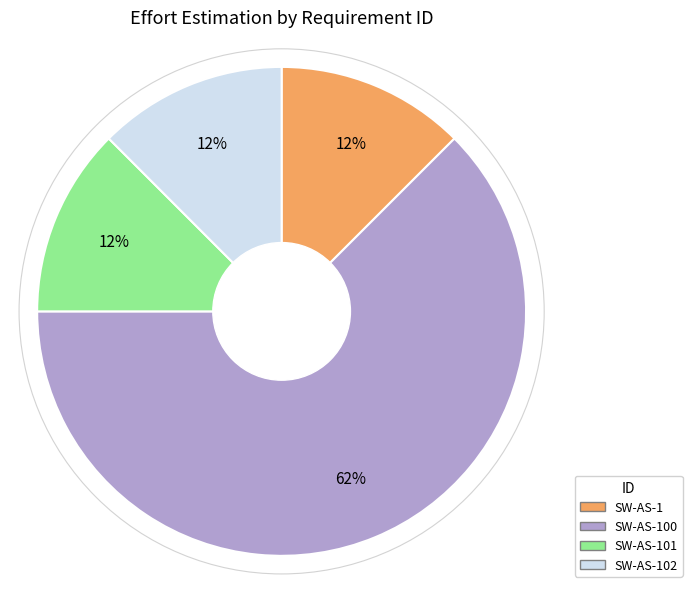

To the nearest percent, what is the average slice percentage?

25%